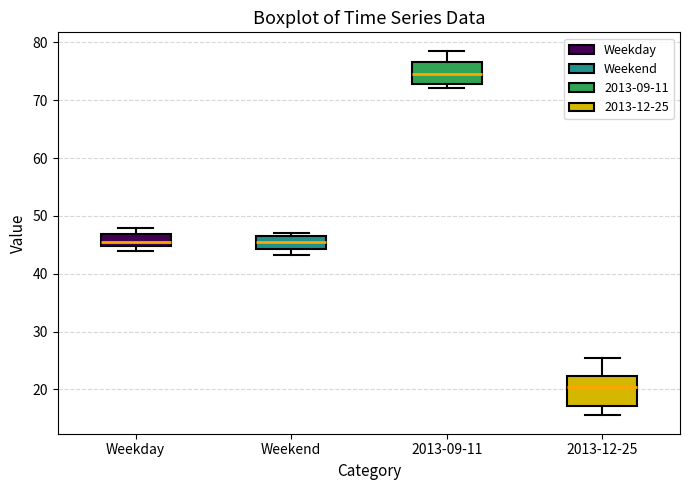

Reading left to right, read every box against the y-axis: the position of its median line, the range the box covers, and the ends of its whiskers. The values are not printed on the chart, so give them approximately, as read against the axis.

Weekday: median 46, box 45 to 47, whiskers 44 to 48
Weekend: median 46, box 44 to 47, whiskers 43 to 47 (just above the box's upper edge)
2013-09-11: median 75, box 73 to 77, whiskers 72 to 79
2013-12-25: median 21, box 17 to 22, whiskers 16 to 26